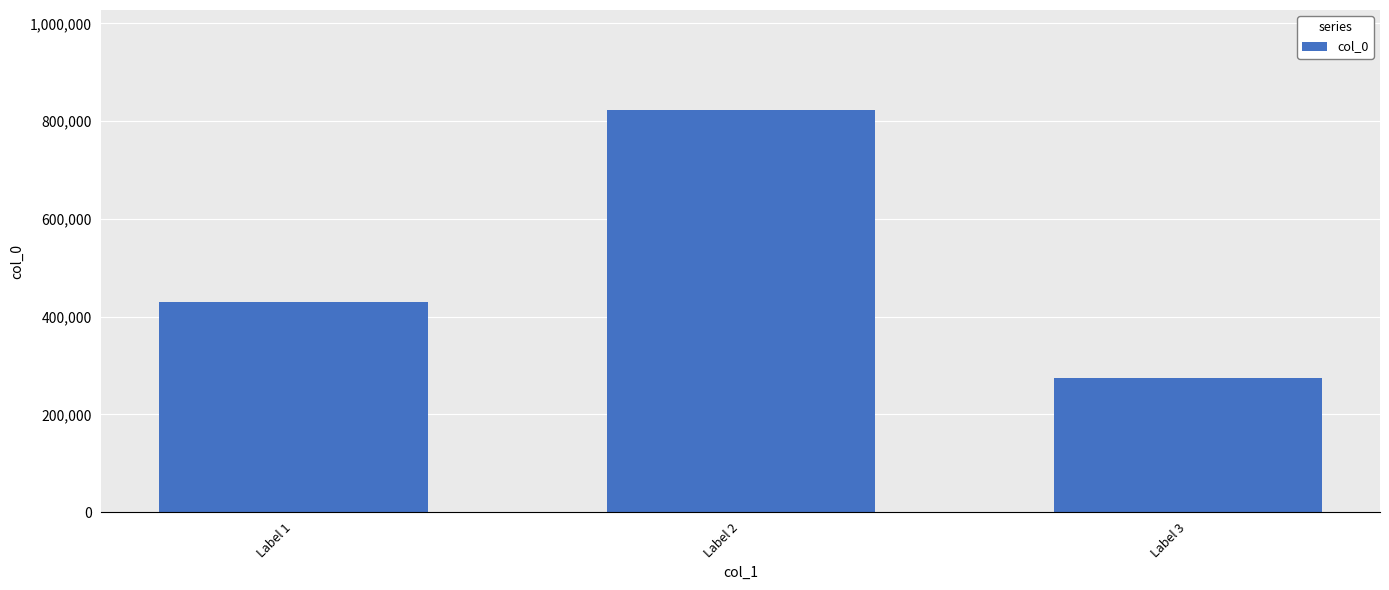

Is it true that the value at Label 1 is 429529?

True